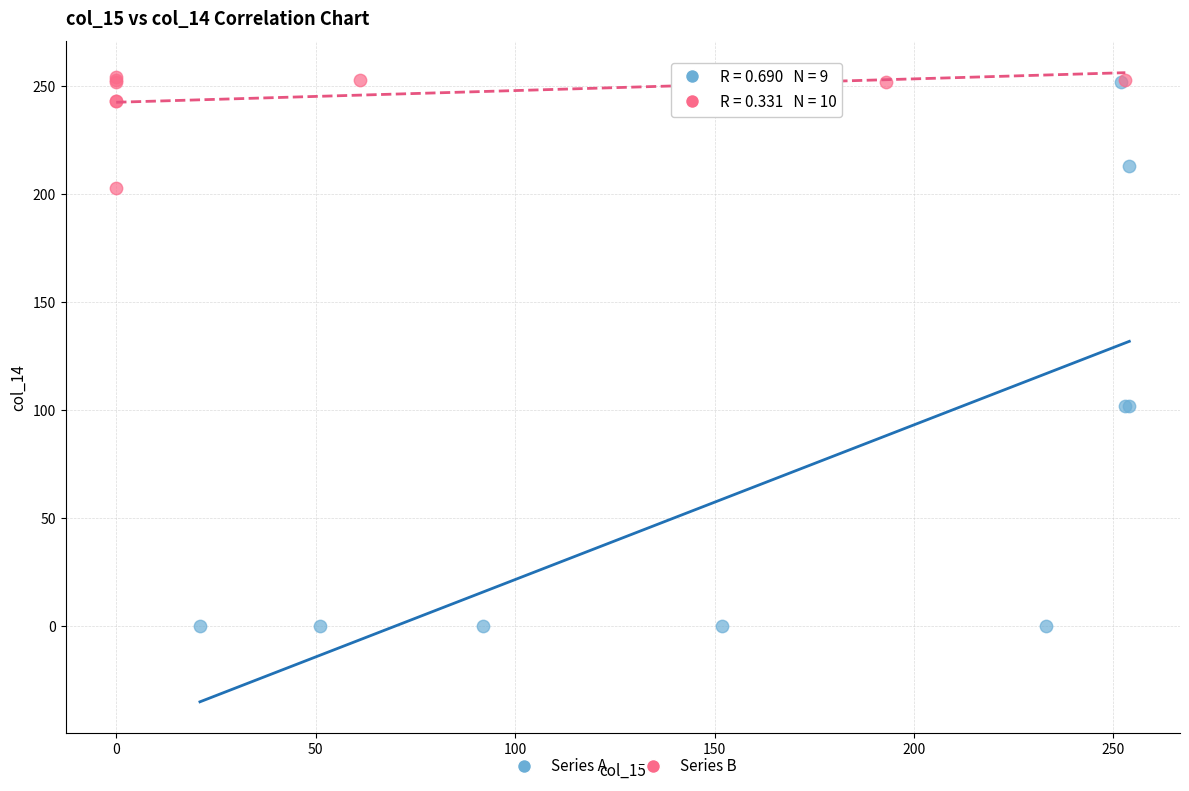

Which series has the widest spread of Y values?

Series A